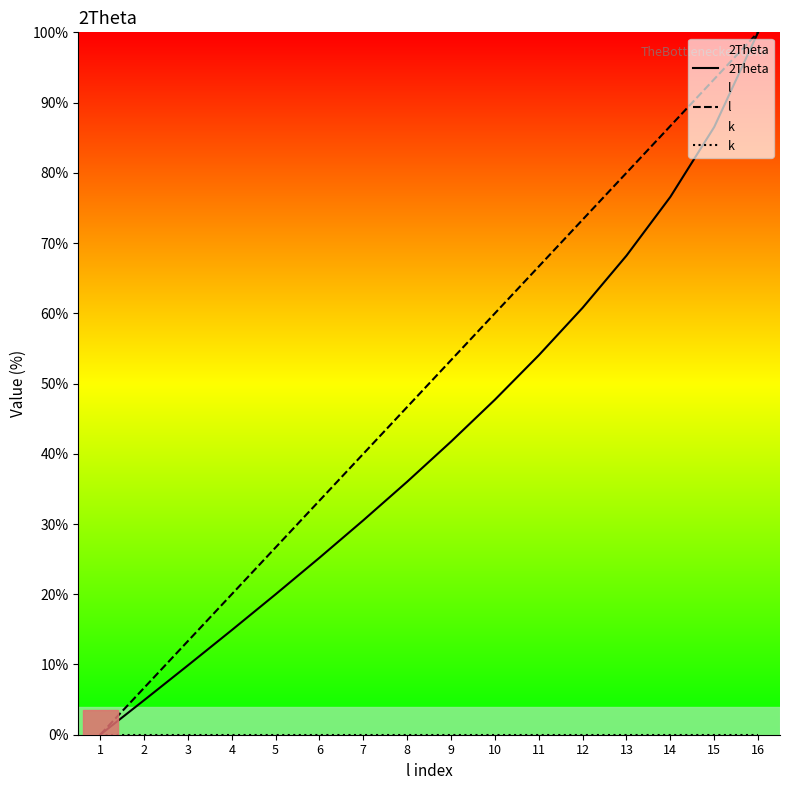

Which series has the widest spread of values?

2Theta